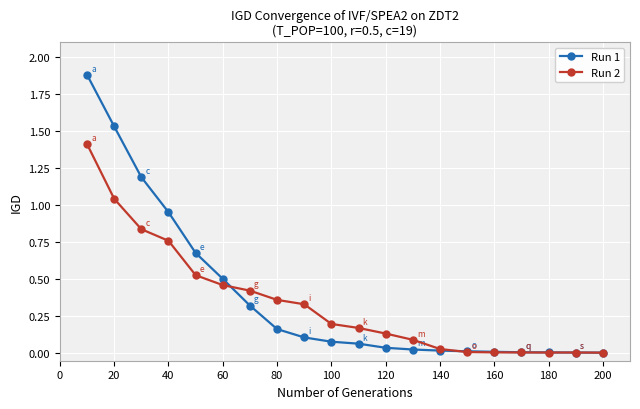

List the series in order of their peak value, highest first.

Run 1, Run 2